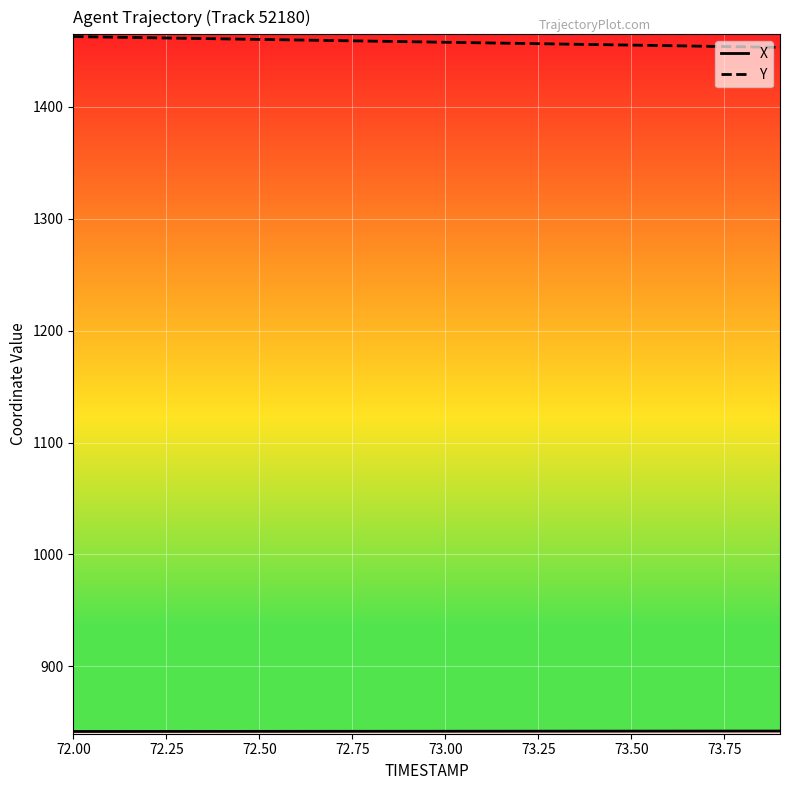

What is the minimum value for Y?

1452.9